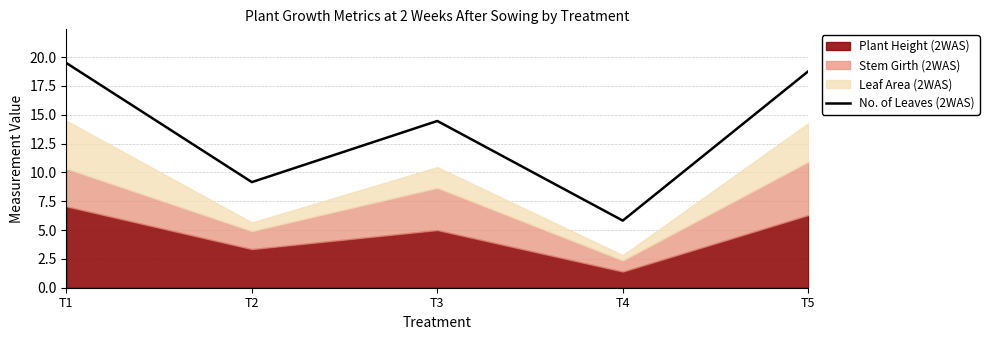

Which has a higher value, T5 or T4?

T5